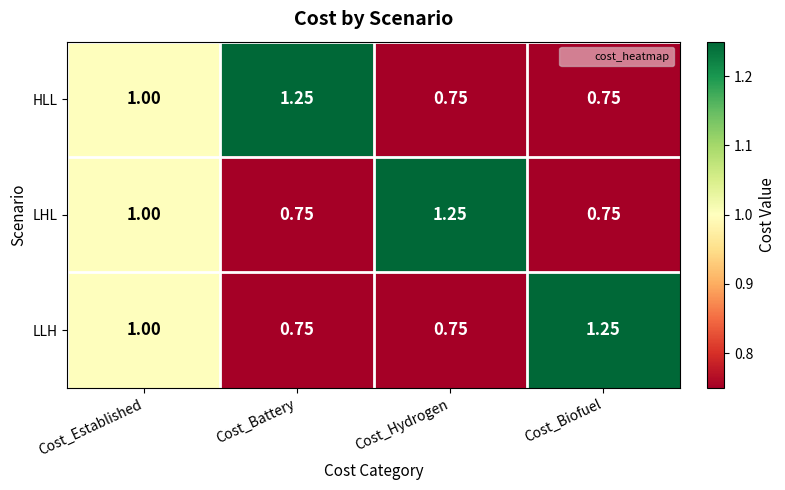

At which label is LHL closest to 1?

Cost_Established